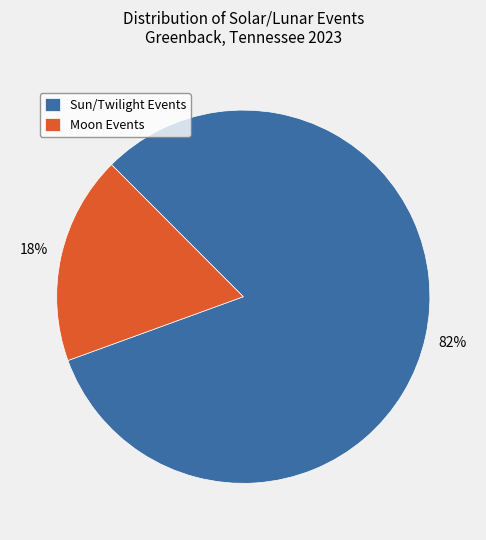

Is it true that Moon Events is 8% of the pie?

False